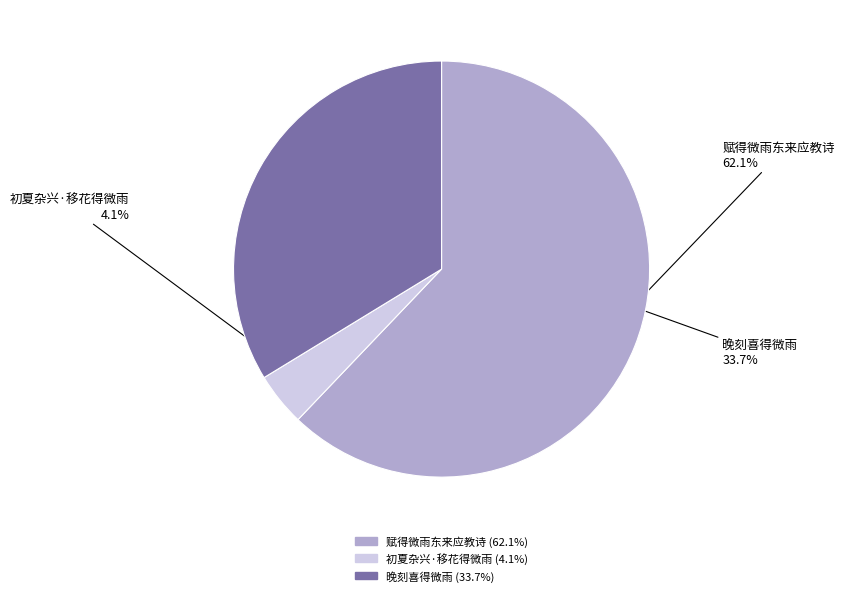

Do 赋得微雨东来应教诗 and 初夏杂兴·移花得微雨 together represent more than half of the pie?

Yes